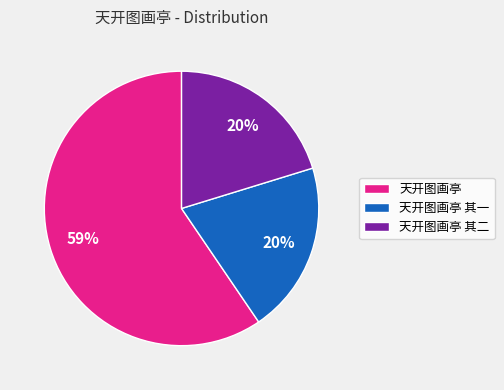

True or false: 天开图画亭 其二 accounts for 6% of the total.

False